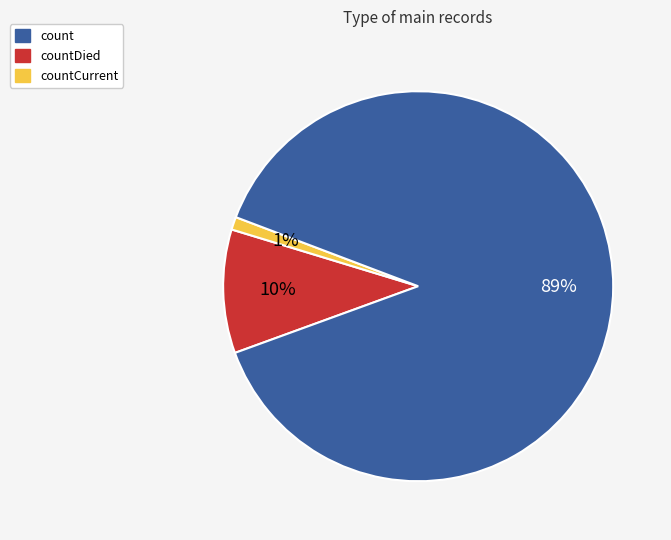

Is there any slice that represents more than half of the pie?

Yes